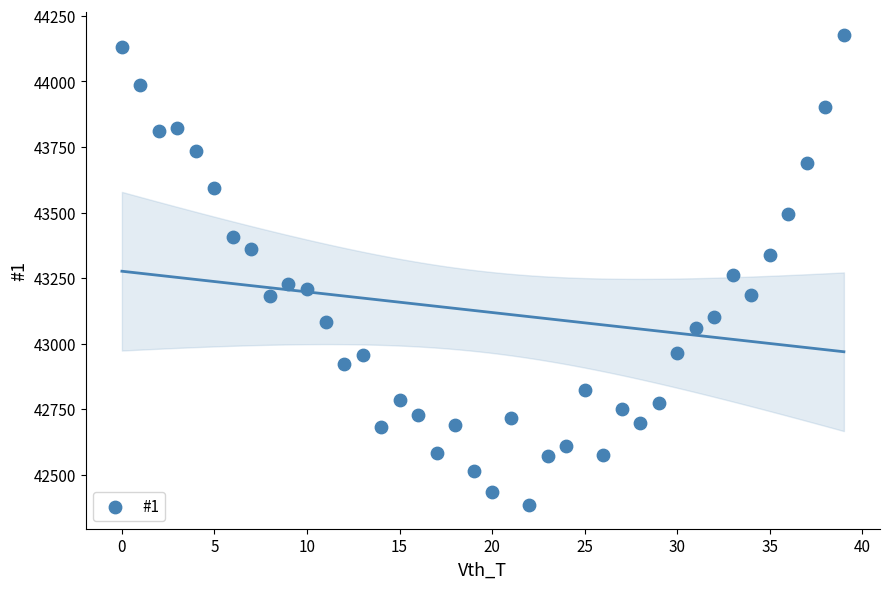

What is the range of Y values (max minus min)?

1792